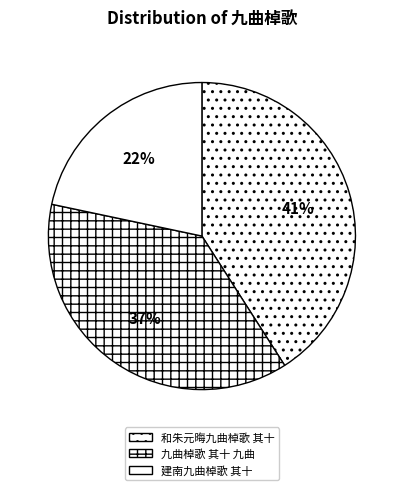

Do 九曲棹歌 其十 九曲 and 建南九曲棹歌 其十 together represent more than half of the pie?

Yes